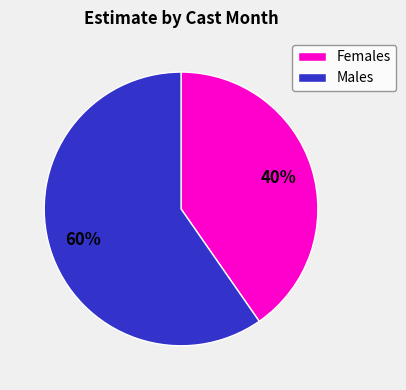

To the nearest percent, what is the average slice percentage?

50%